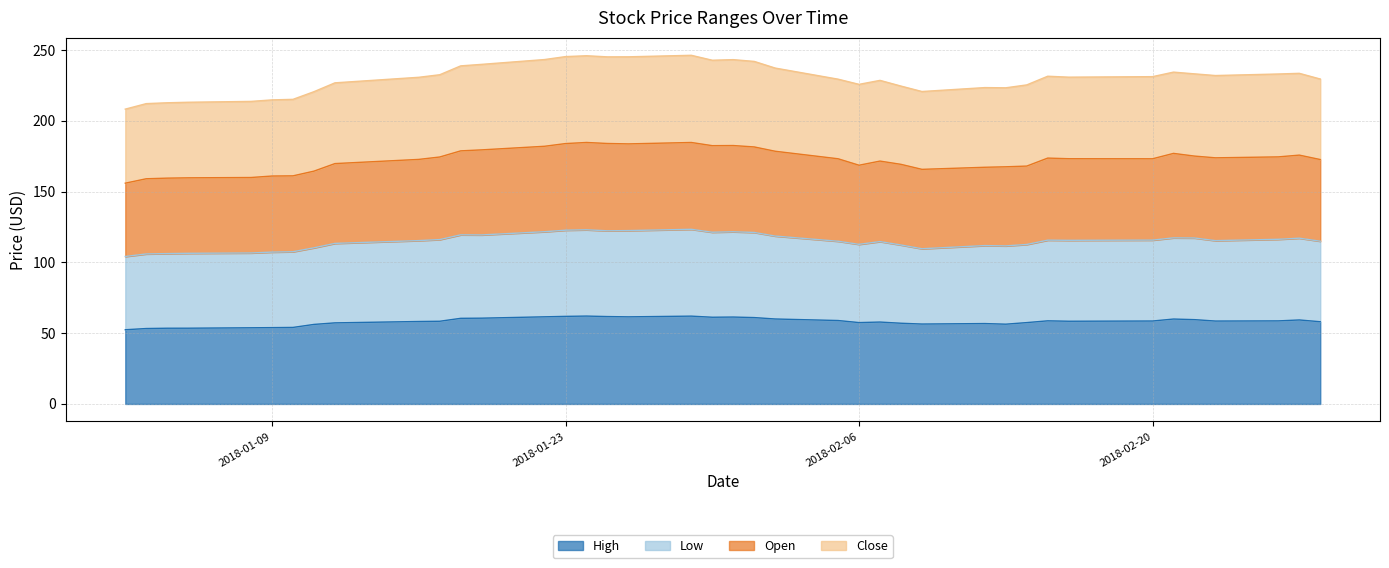

How many lines are shown in the chart?

4